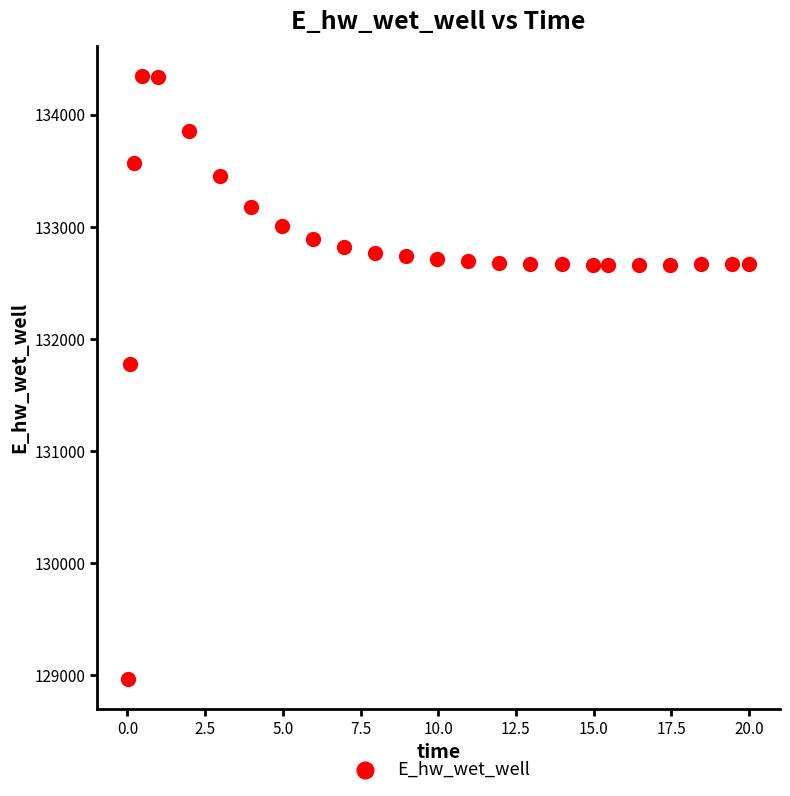

What is the range of X values (max minus min)?

20.0